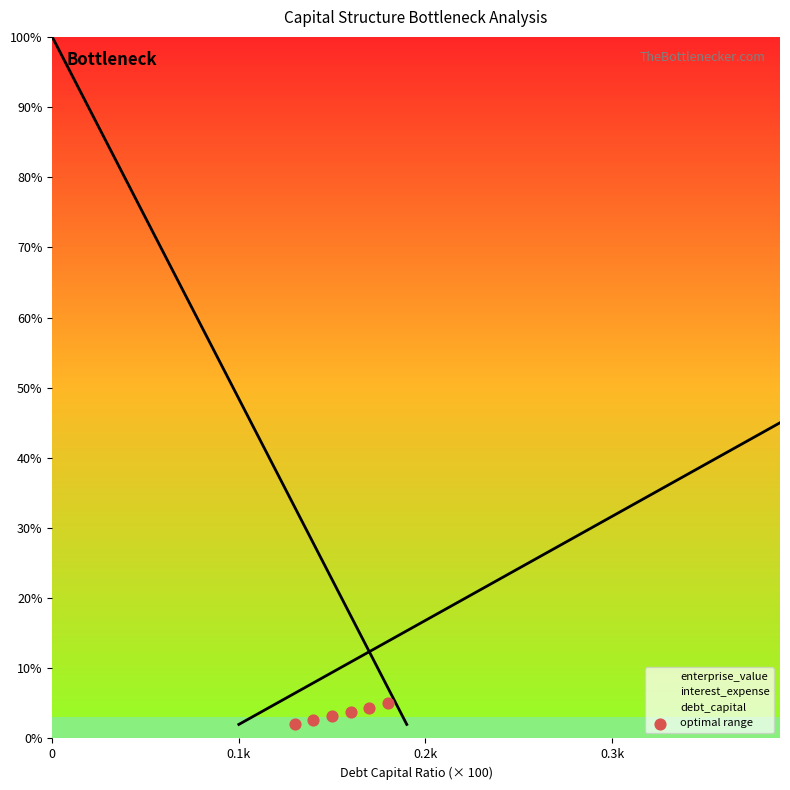

What is the average Y value?

3.5